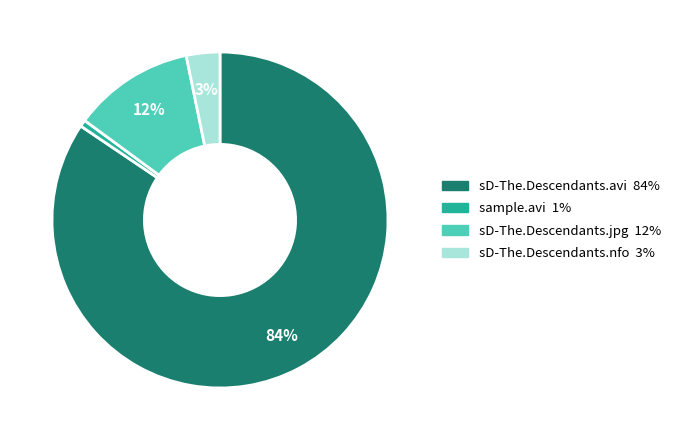

The sD-The.Descendants.avi slice represents 73% of the pie. True or false?

False